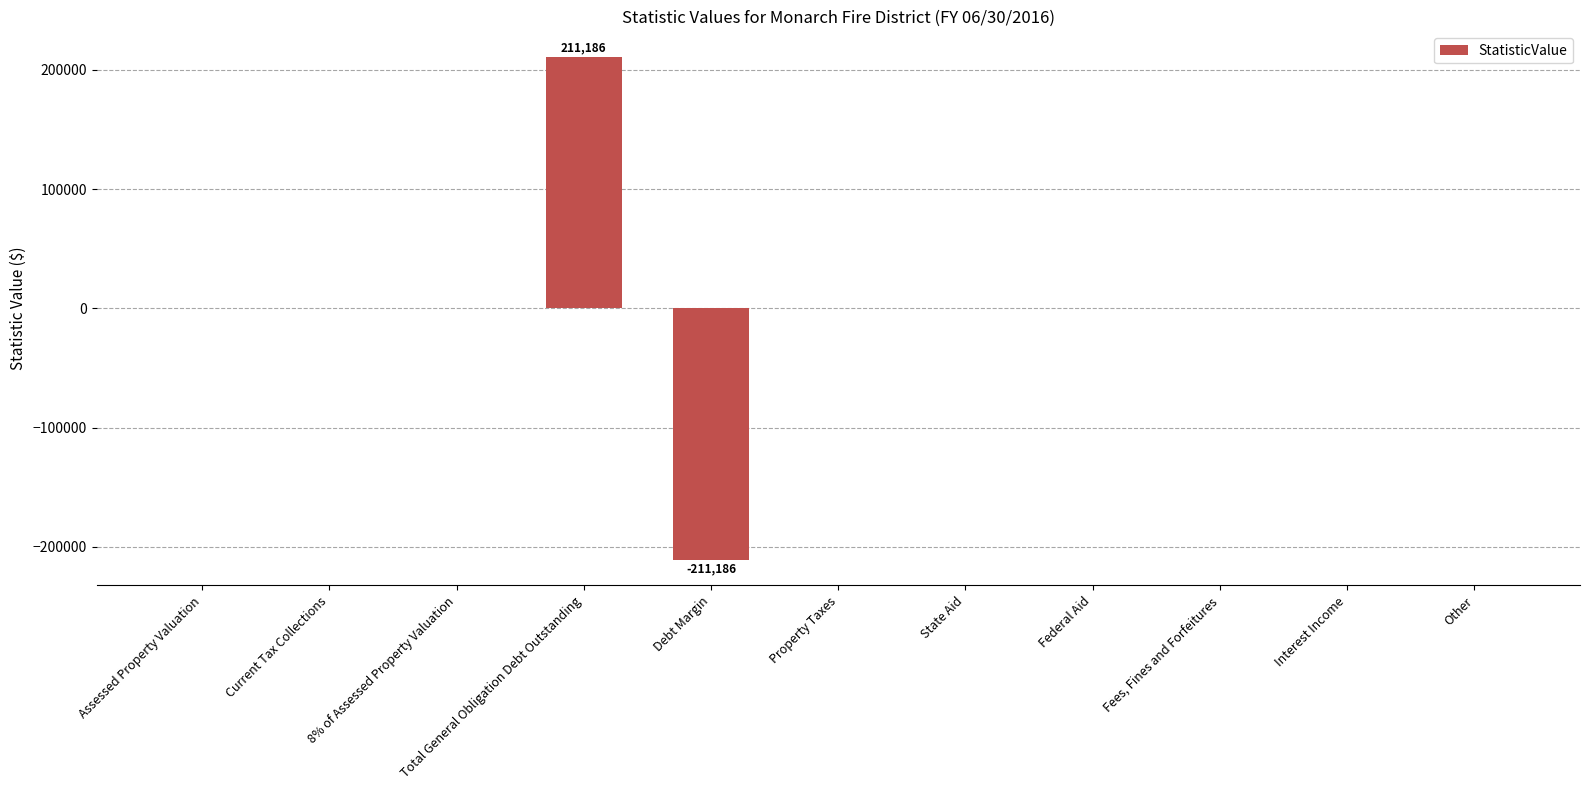

Are the bars horizontal?

No